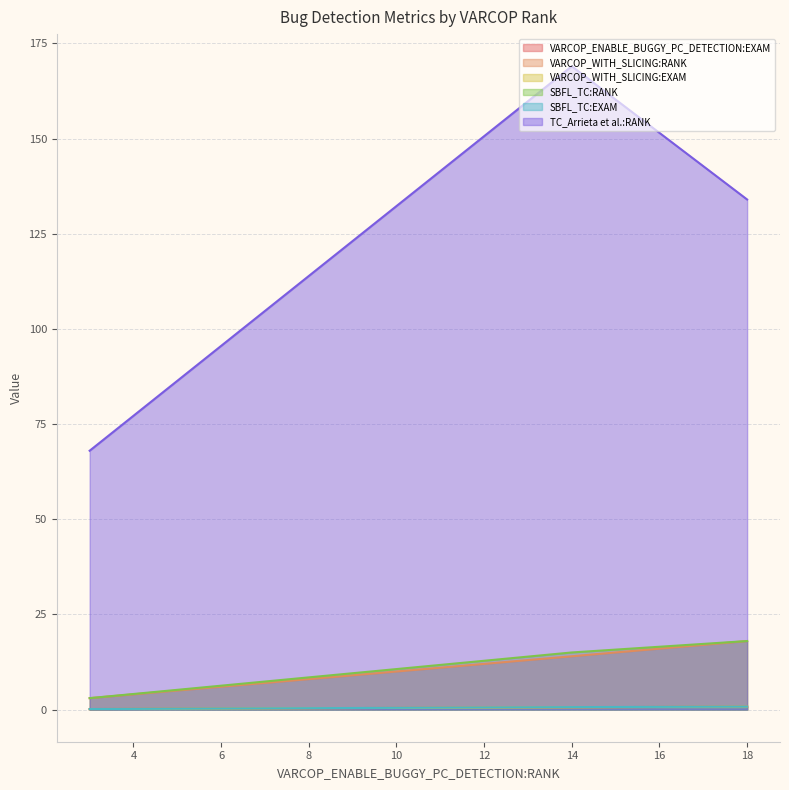

What are all the series names shown in the legend?

VARCOP_ENABLE_BUGGY_PC_DETECTION:EXAM, VARCOP_WITH_SLICING:RANK, VARCOP_WITH_SLICING:EXAM, SBFL_TC:RANK, SBFL_TC:EXAM, TC_Arrieta et al.:RANK